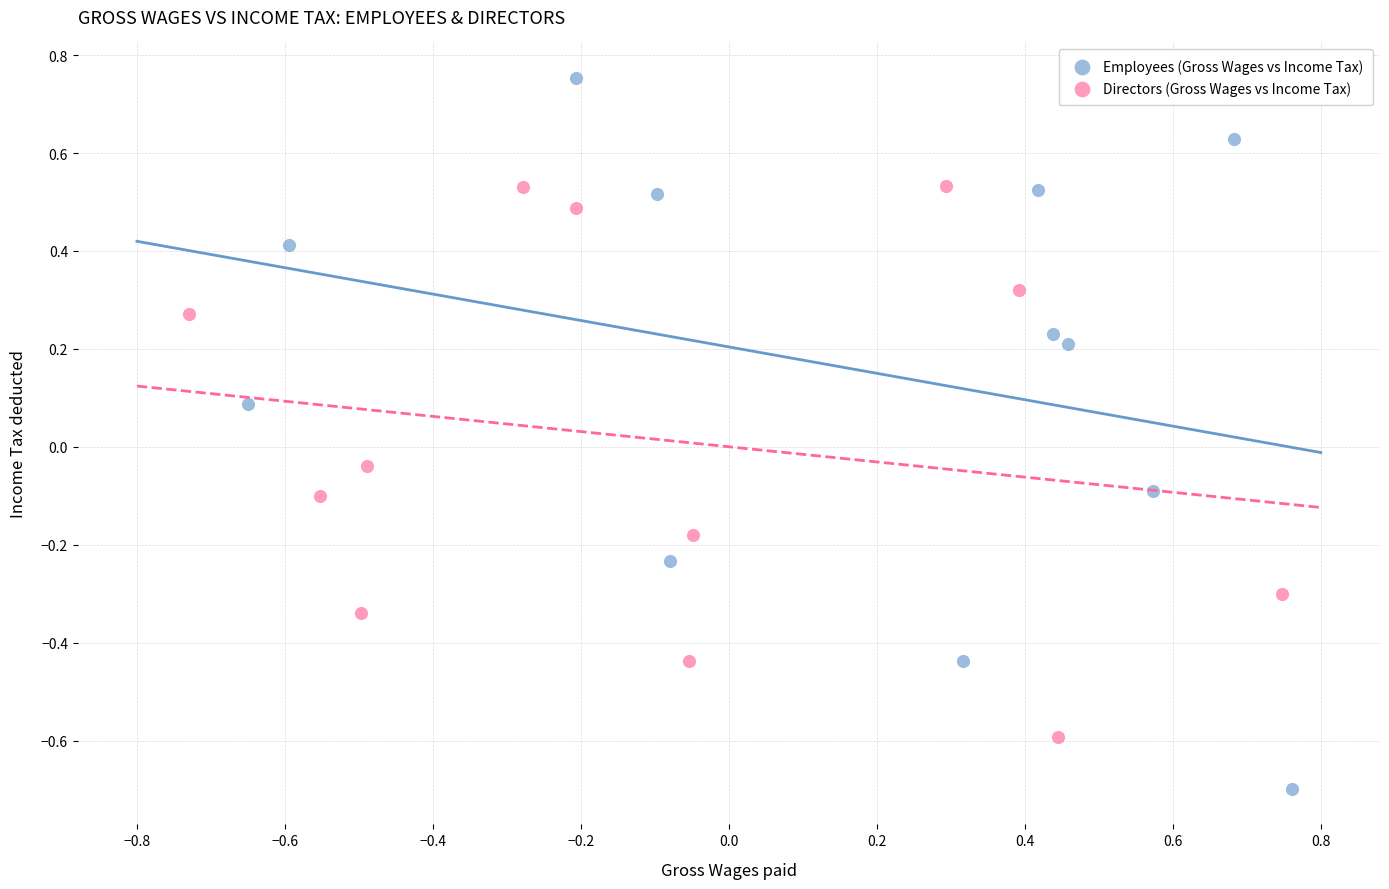

What are all the series names shown in the legend?

Employees (Gross Wages vs Income Tax), Directors (Gross Wages vs Income Tax)